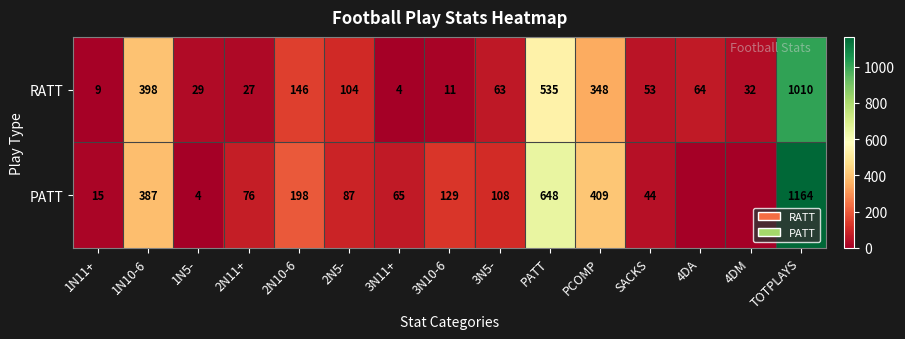

Count the number of categories in the chart.

15